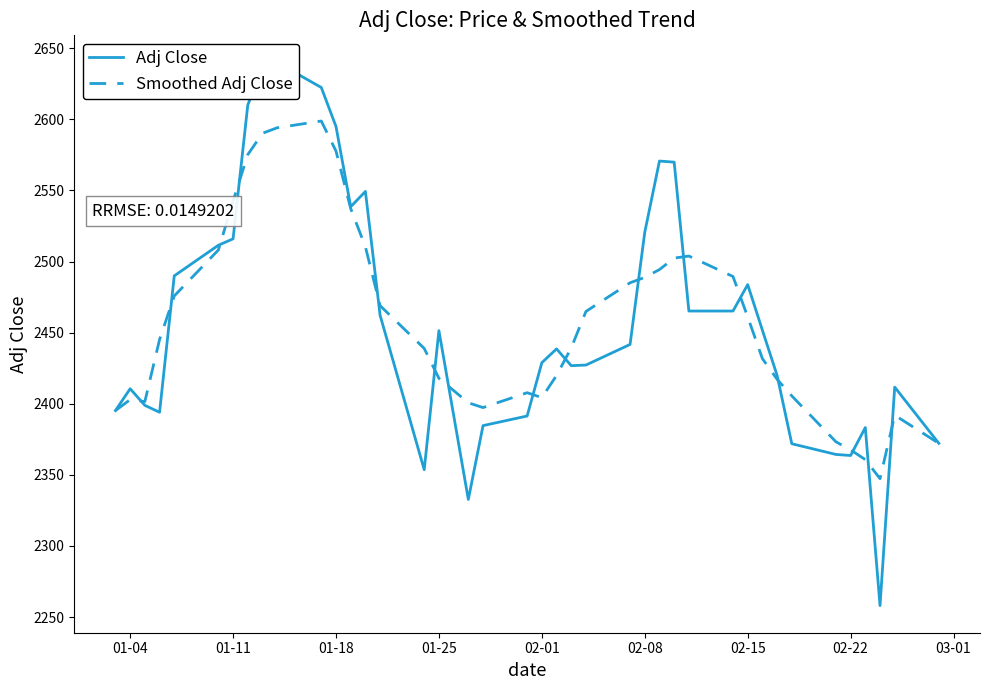

Reading right to left, list all the values displayed in this chart.

Adj Close: 2372.2	2411.7	2258.1	2383.3	2363.6	2364.4	2371.9	2420.0	2451.7	2483.8	2465.2	2465.2	2569.8	2570.6	2520.6	2441.7	2427.2	2426.8	2438.6	2428.9	2391.4	2384.6	2332.7	2451.4	2353.6	2462.2	2549.3	2538.5	2594.9	2622.3	2639.9	2636.4	2610.0	2516.0	2511.4	2489.9	2394.0	2398.9	2410.6	2395.2
Smoothed Adj Close: 2372.2	2391.9	2347.3	2360.7	2367.6	2373.3	2405.5	2417.2	2431.7	2461.1	2489.5	2503.8	2502.4	2494.3	2488.9	2485.0	2464.9	2439.3	2419.9	2404.3	2407.8	2397.3	2400.7	2417.9	2438.9	2468.9	2510.3	2537.3	2577.7	2598.8	2594.0	2590.2	2575.2	2542.5	2508.1	2475.8	2445.1	2401.5	2402.9	2395.2